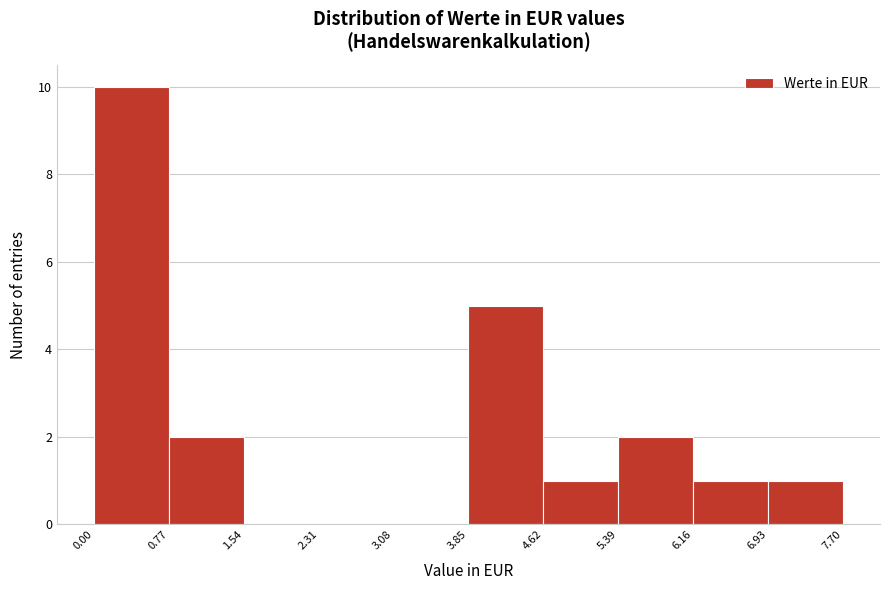

Reading left to right, list every bar in this chart as the range it spans on the x-axis followed by its height. The values are not printed on the chart, so give them approximately, as read against the axis.

0.00 to 0.77: 10
0.77 to 1.54: 2
1.54 to 2.31: 0
2.31 to 3.08: 0
3.08 to 3.85: 0
3.85 to 4.62: 5
4.62 to 5.39: 1
5.39 to 6.16: 2
6.16 to 6.93: 1
6.93 to 7.70: 1